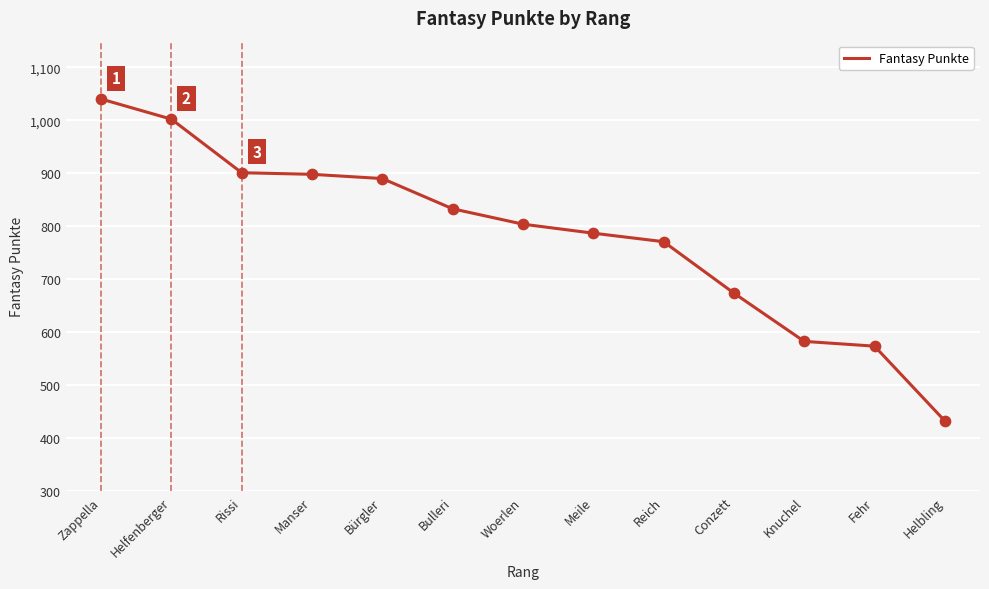

What is the ratio of the value at Knuchel to the value at Reich?

0.8